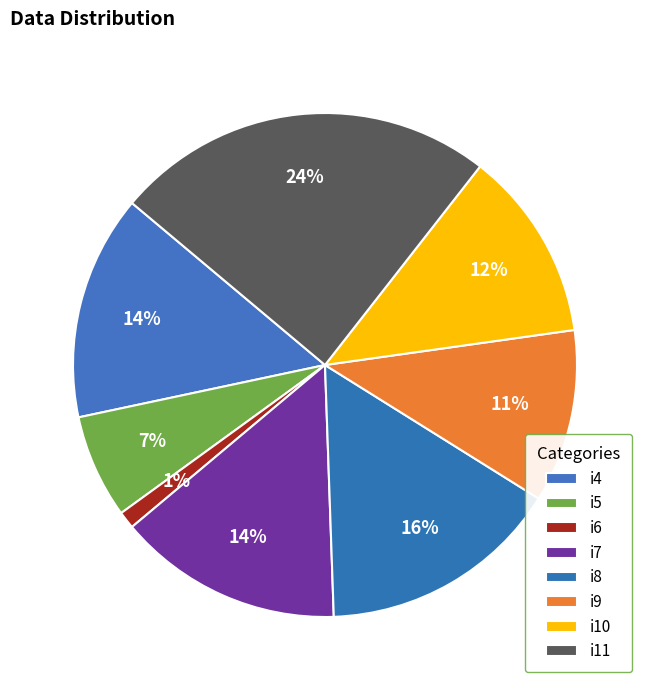

Count the number of slices in the pie.

8